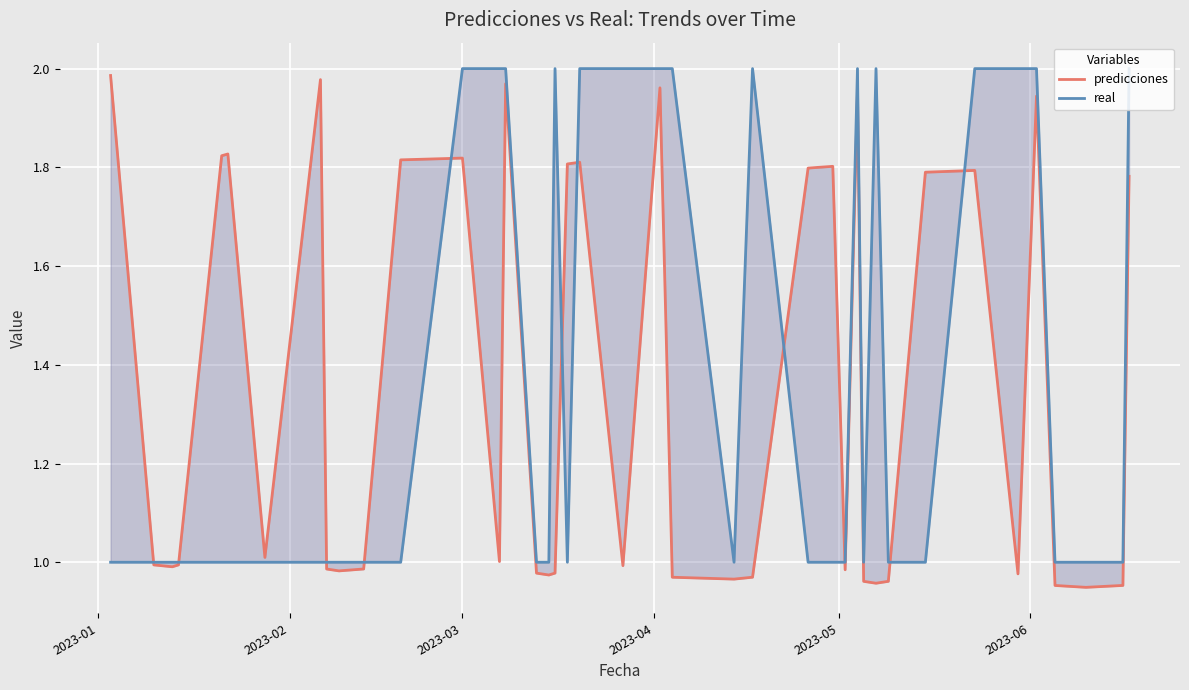

True or false: real has more than 1 interior local peaks.

True